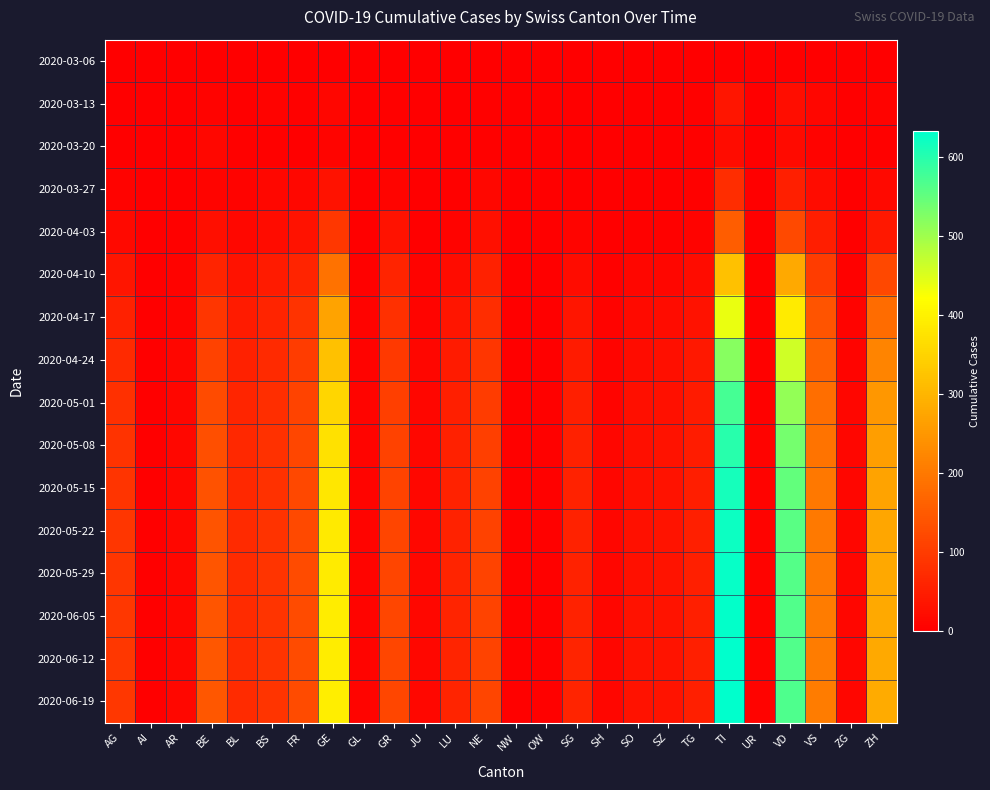

What is the spread (max minus min) of values at SG?

60